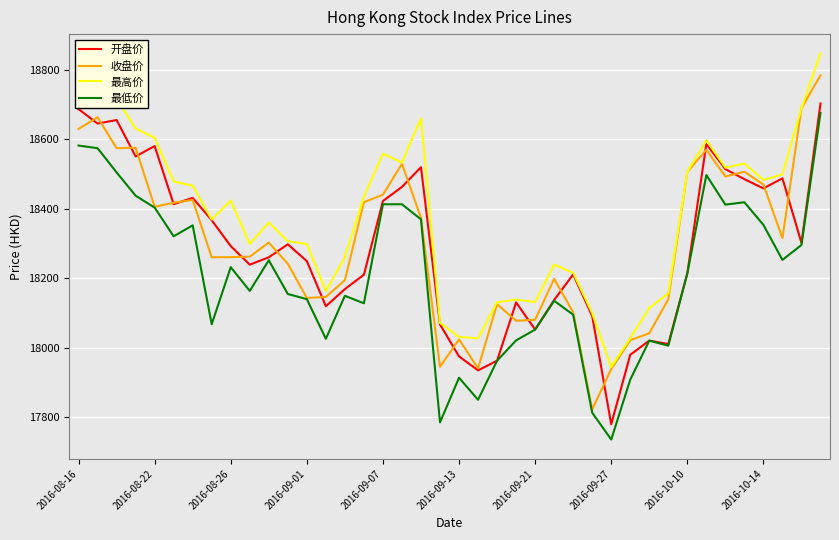

True or false: 最低价 and 最高价 intersect in this chart.

False